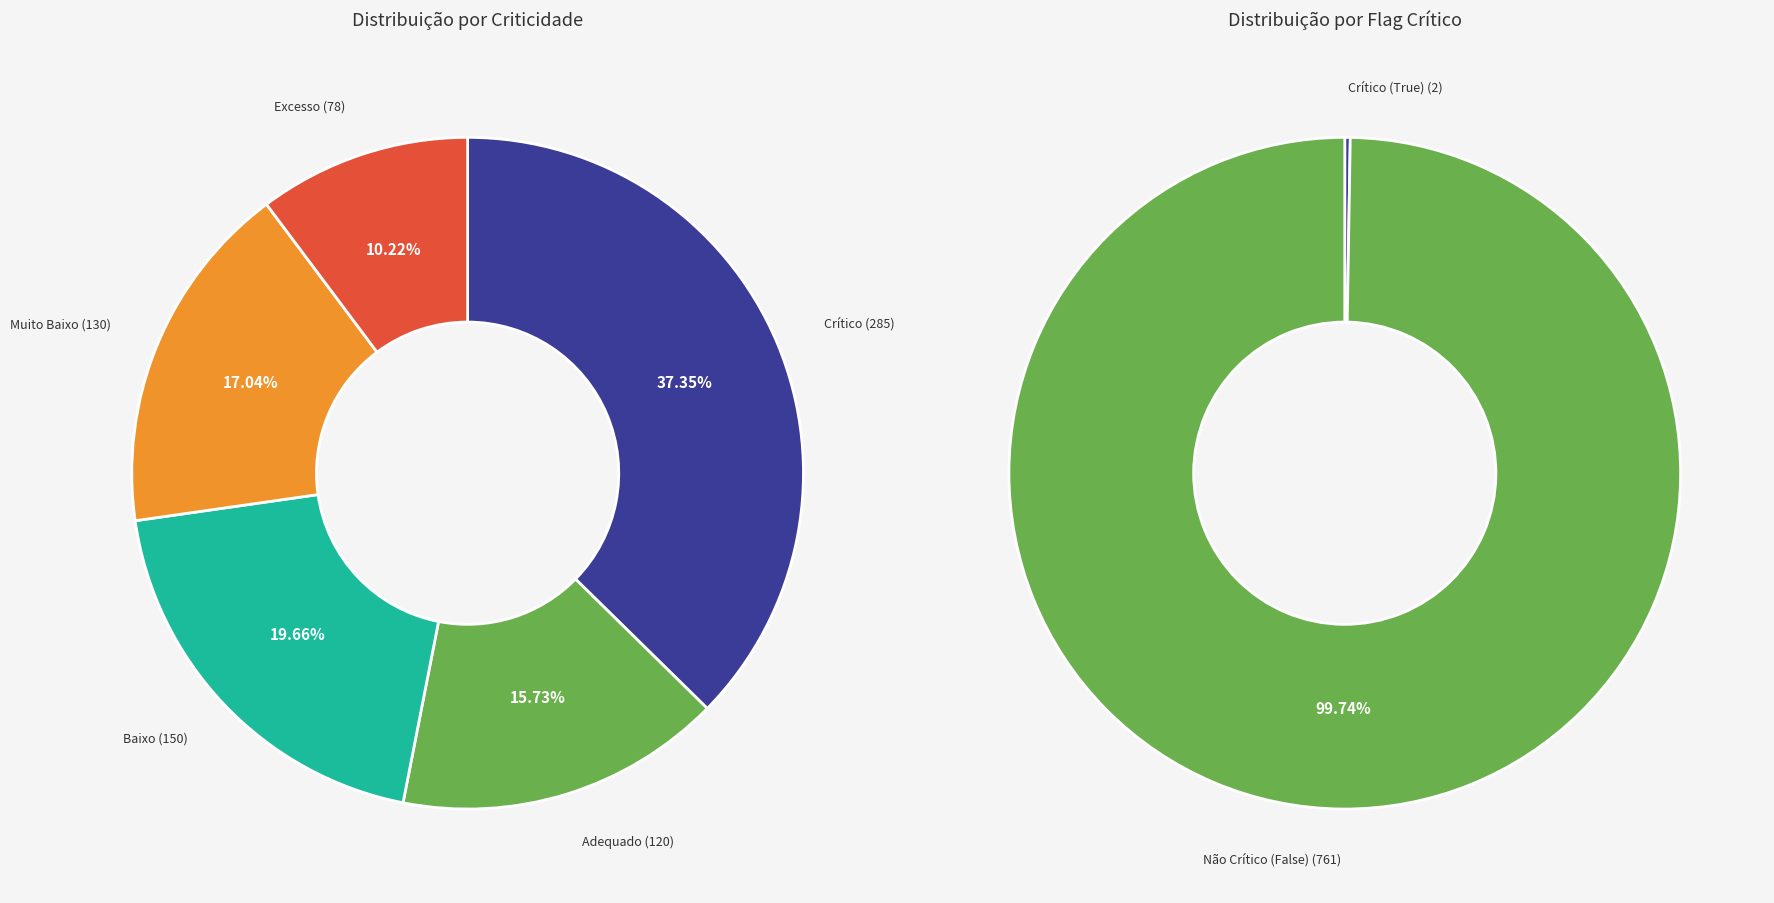

What portion of the pie excludes Crítico?

62.6%